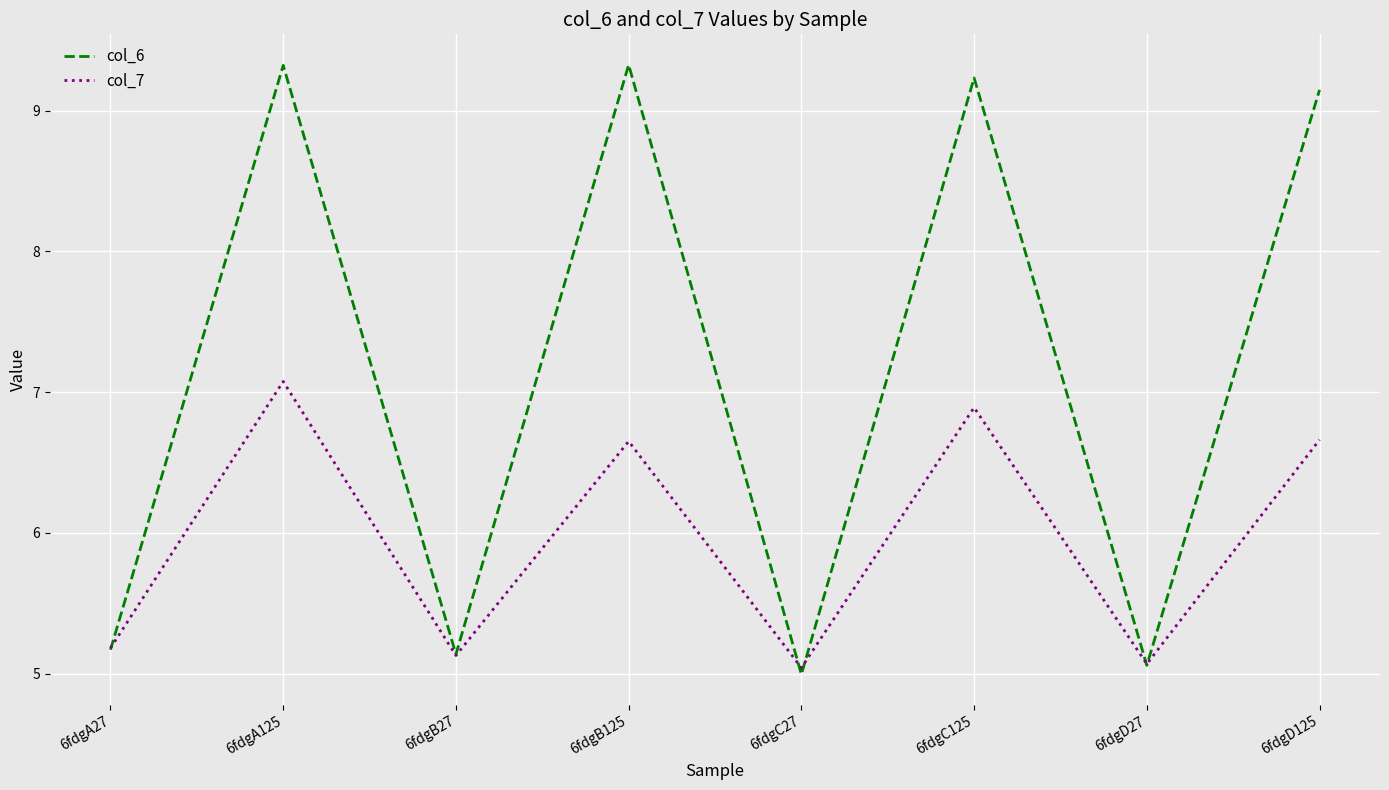

At which label does col_7 first exceed 6?

6fdgA125